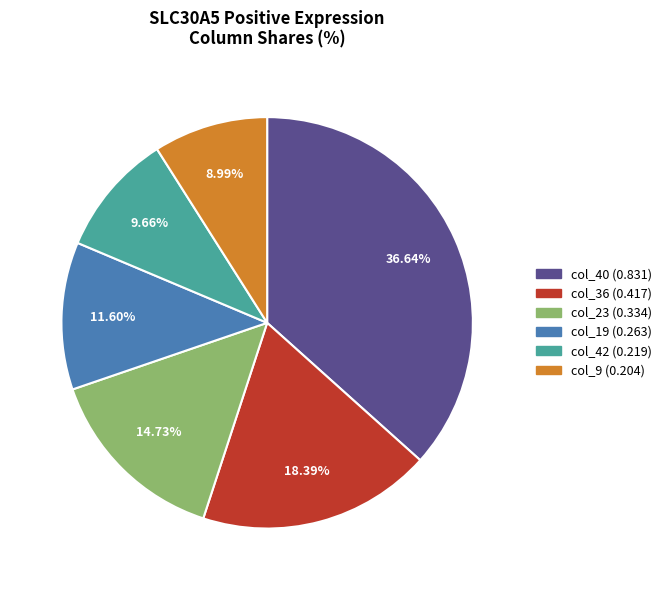

Is there a majority slice in this chart?

No